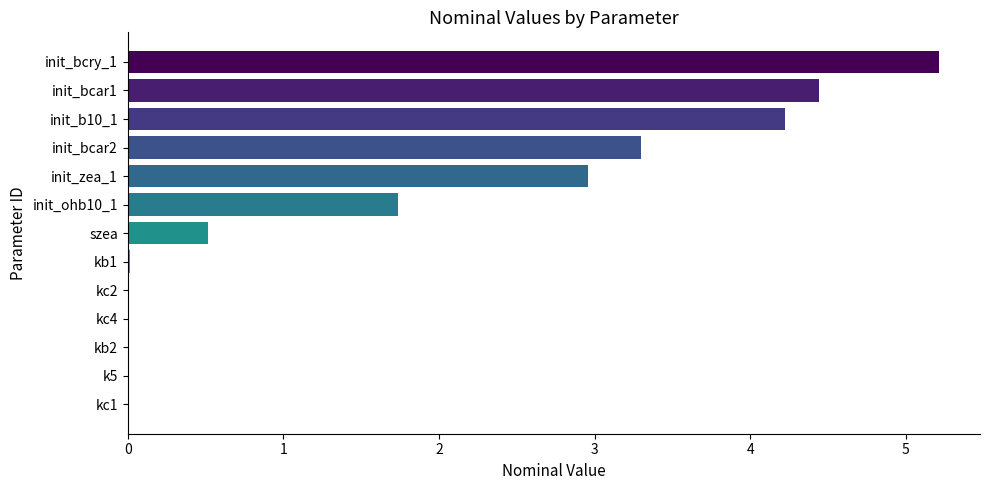

Approximately how many times larger is the value at init_bcar2 compared to init_ohb10_1?

1.9